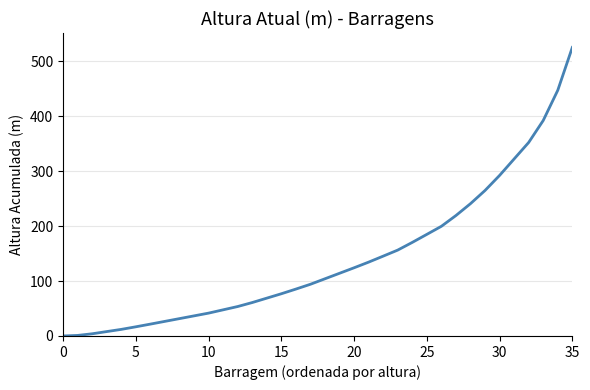

What is the difference between the maximum and minimum values?

525.2